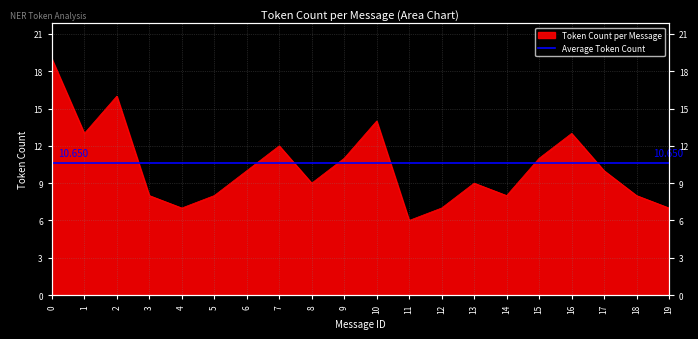

The chart shows a value of 3 at 17. True or false?

False